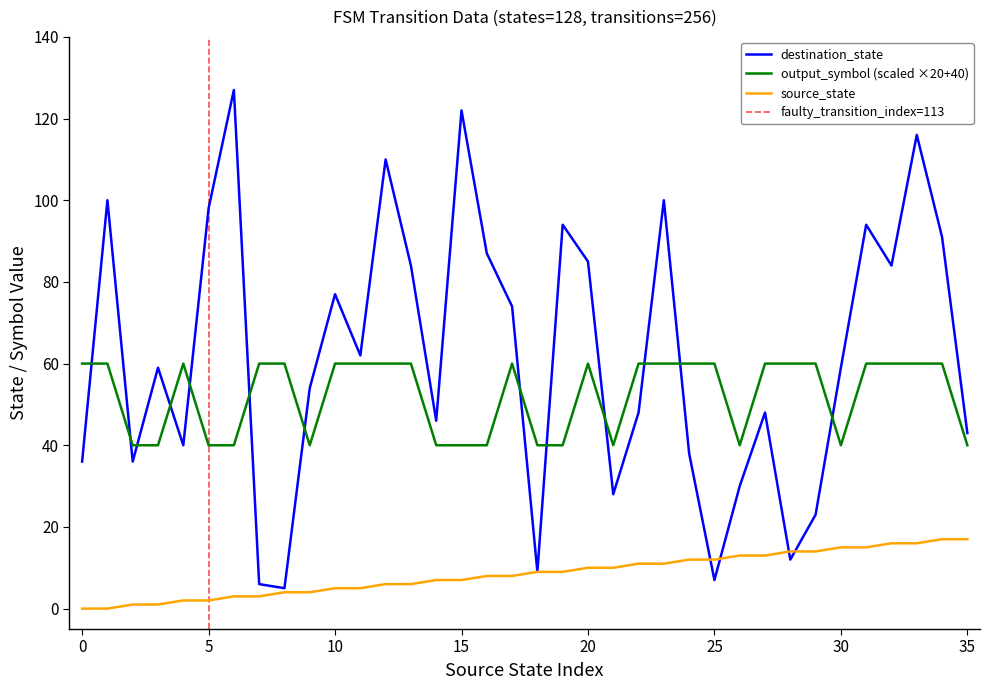

Reading right to left, what are all the values shown in this chart?

source_state: 17	17	16	16	15	15	14	14	13	13	12	12	11	11	10	10	9	9	8	8	7	7	6	6	5	5	4	4	3	3	2	2	1	1	0	0
destination_state: 43	91	116	84	94	59	23	12	48	30	7	38	100	48	28	85	94	9	74	87	122	46	84	110	62	77	54	5	6	127	98	40	59	36	100	36
output_symbol: 40	60	60	60	60	40	60	60	60	40	60	60	60	60	40	60	40	40	60	40	40	40	60	60	60	60	40	60	60	40	40	60	40	40	60	60